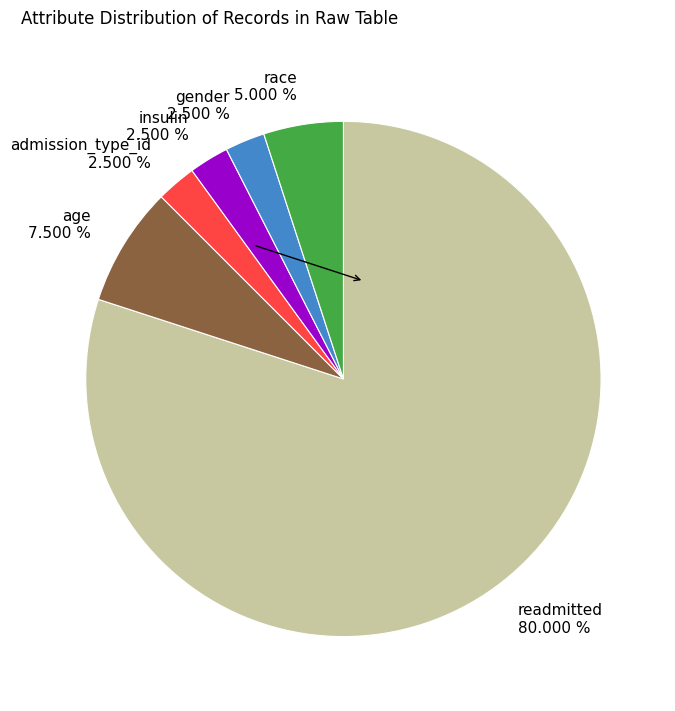

Is the sum of readmitted 80.000 % and insulin 2.500 % greater than half?

Yes